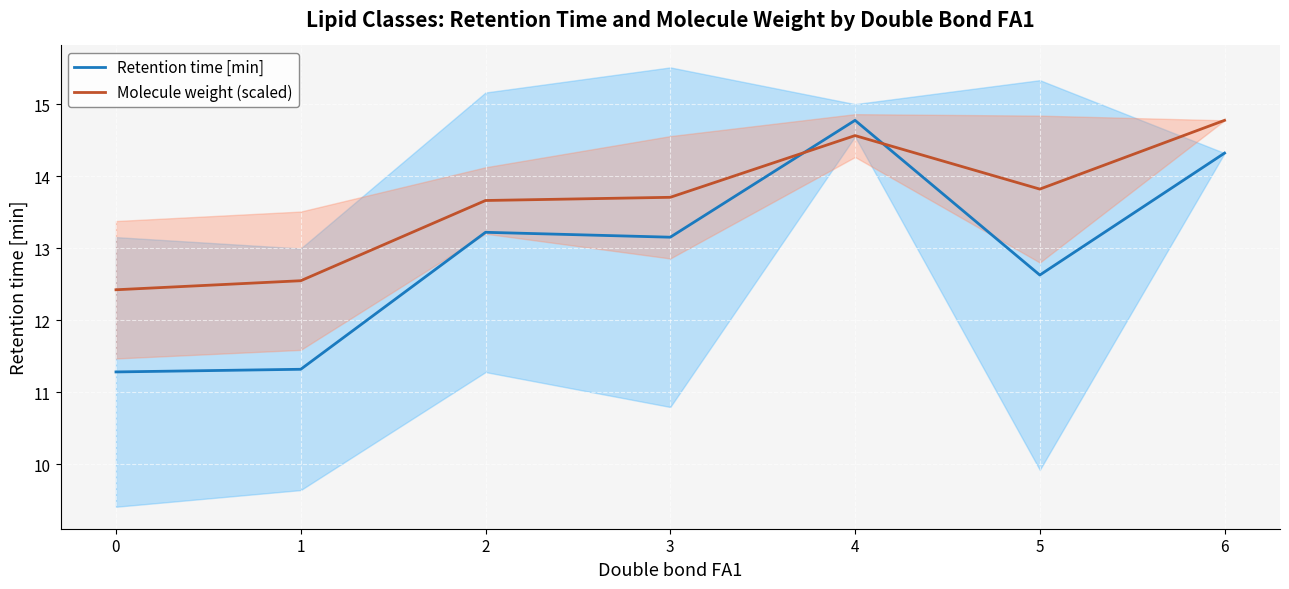

The value of Molecule weight (scaled) at 3 is 13.7. True or false?

True